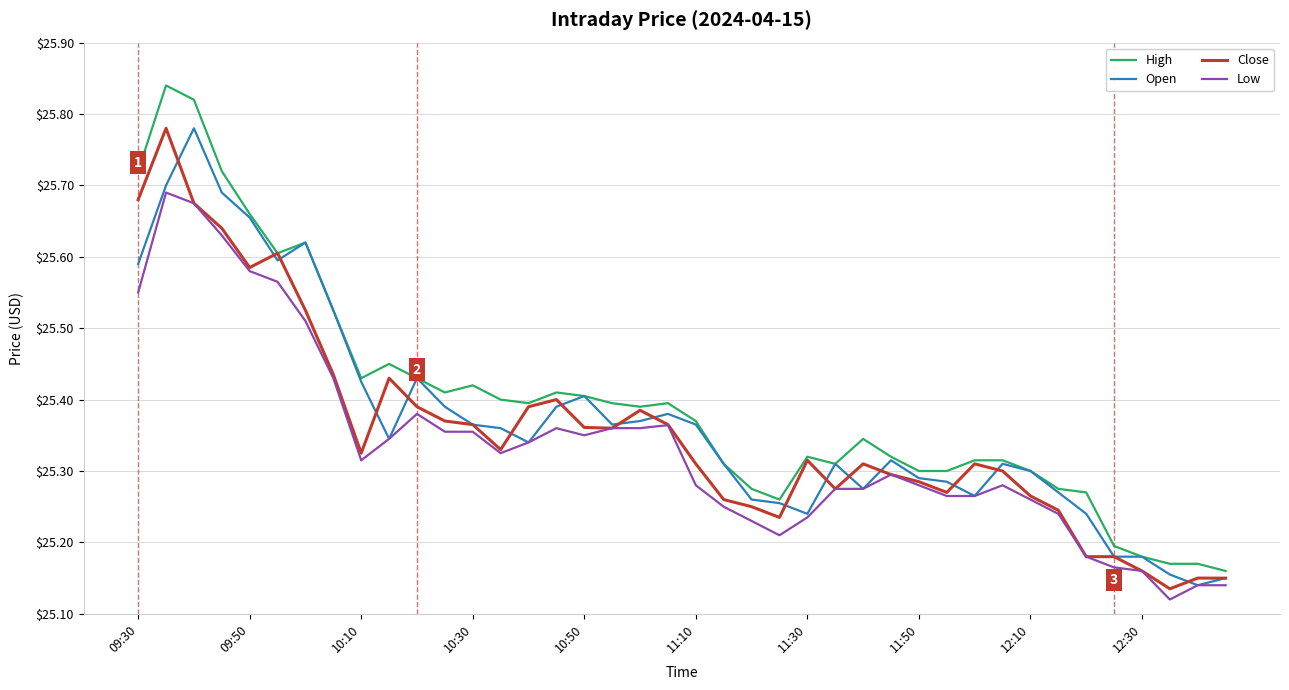

True or false: Low and High cross at least once.

False